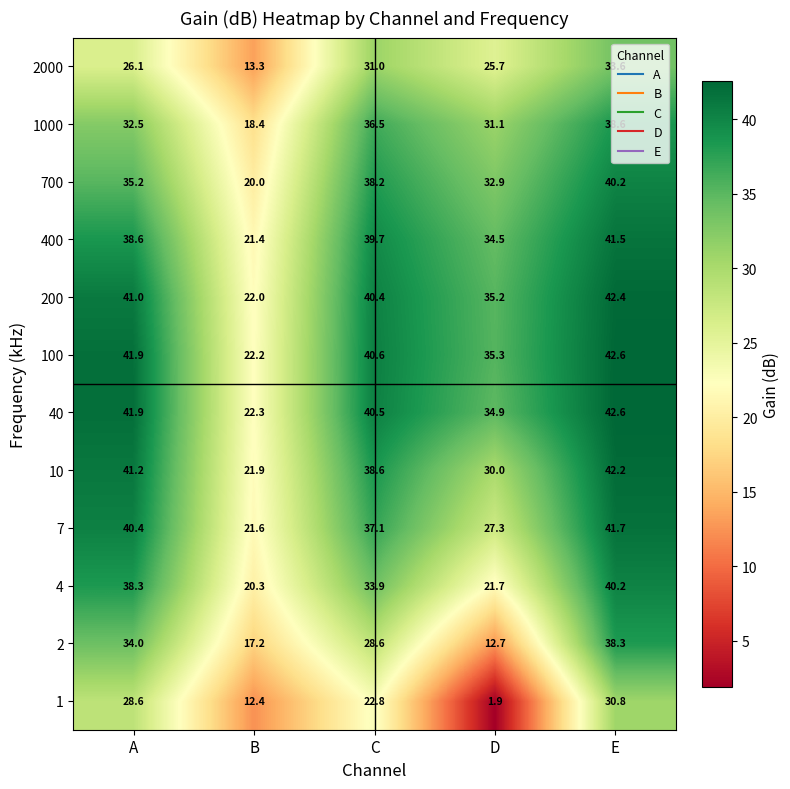

What is the sum of the 10 values at A and C?

79.8